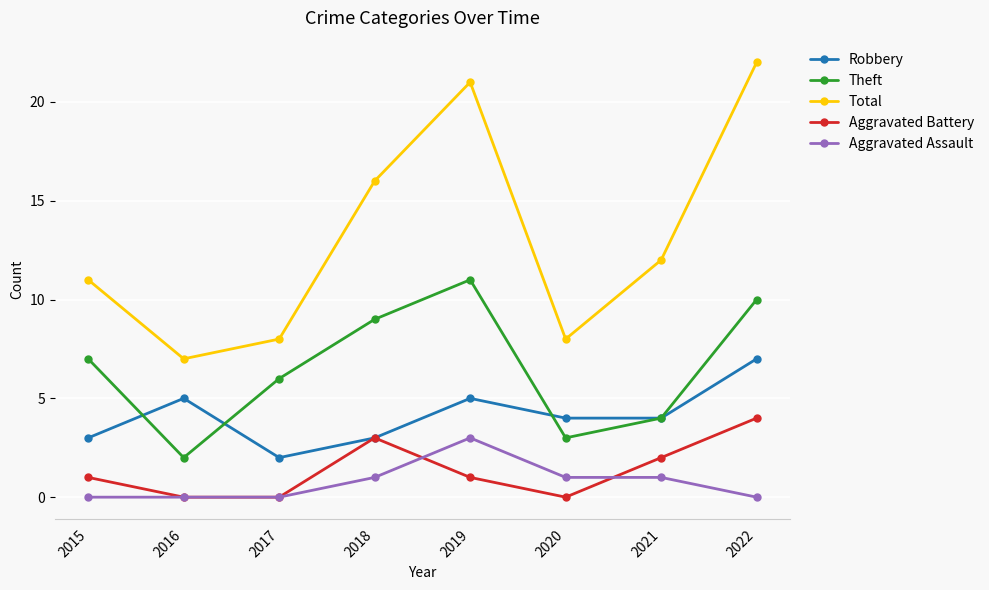

True or false: Total and Aggravated Assault intersect in this chart.

False